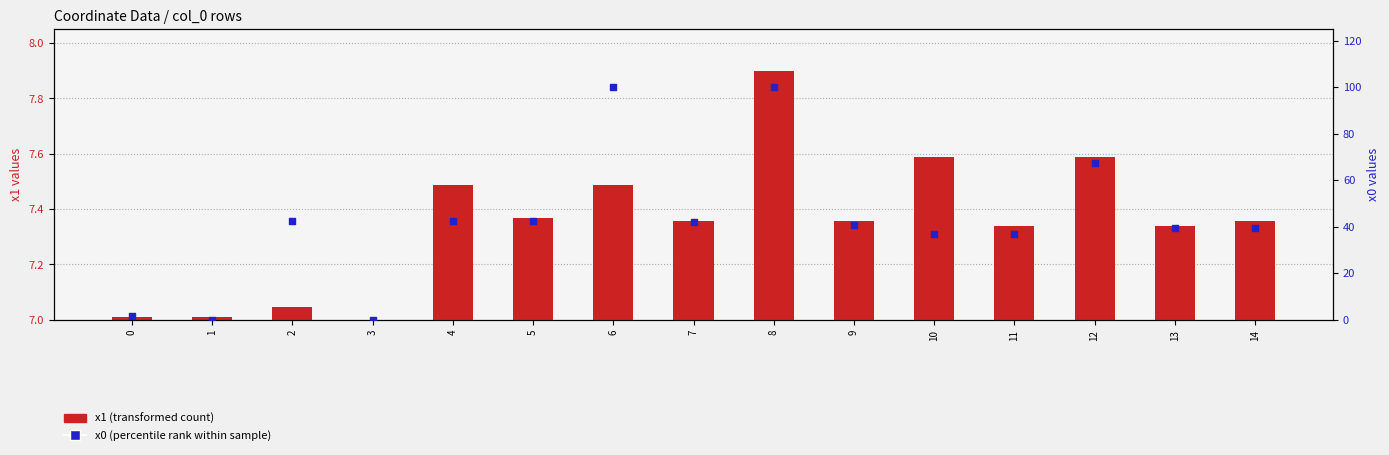

Is the value of x0 (percentile rank) at 12 greater than the value of x1 (transformed count) at 9?

Yes